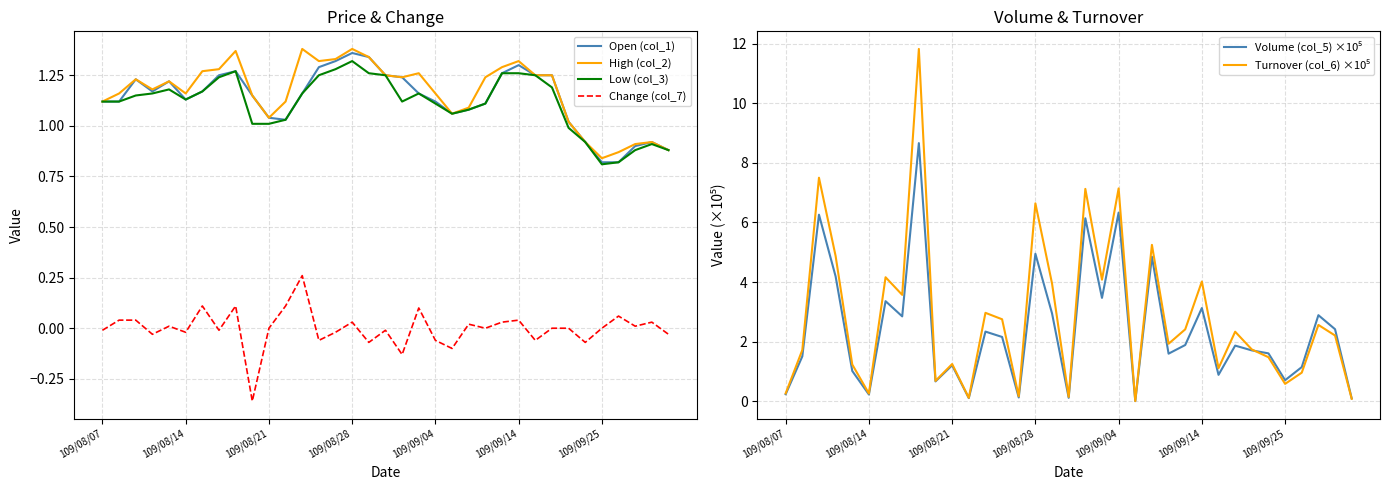

How many interior local peaks does the Low (col_3) series have?

5